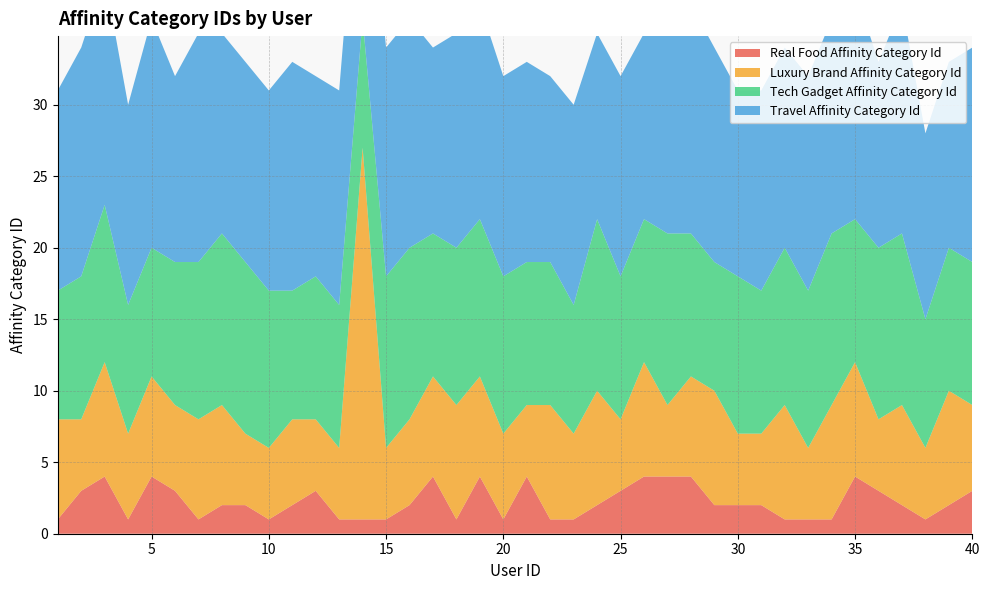

Reading left to right, what are all the values shown in this chart?

real_food_affinity_category_id: 1	3	4	1	4	3	1	2	2	1	2	3	1	1	1	2	4	1	4	1	4	1	1	2	3	4	4	4	2	2	2	1	1	1	4	3	2	1	2	3
luxury_brand_affinity_category_id: 7	5	8	6	7	6	7	7	5	5	6	5	5	26	5	6	7	8	7	6	5	8	6	8	5	8	5	7	8	5	5	8	5	8	8	5	7	5	8	6
tech_gadget_affinity_category_id: 9	10	11	9	9	10	11	12	12	11	9	10	10	9	12	12	10	11	11	11	10	10	9	12	10	10	12	10	9	11	10	11	11	12	10	12	12	9	10	10
travel_affinity_category_id: 14	16	16	14	16	13	16	14	14	14	16	14	15	15	16	16	13	15	15	14	14	13	14	13	14	13	14	16	15	13	14	14	15	15	16	13	16	13	13	15